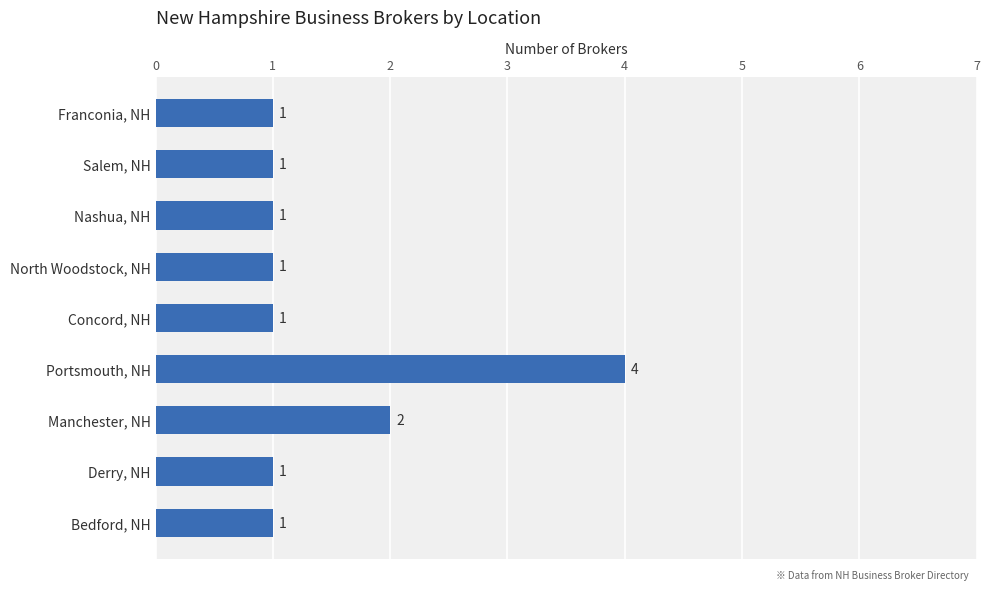

Does the chart contain any negative values?

No